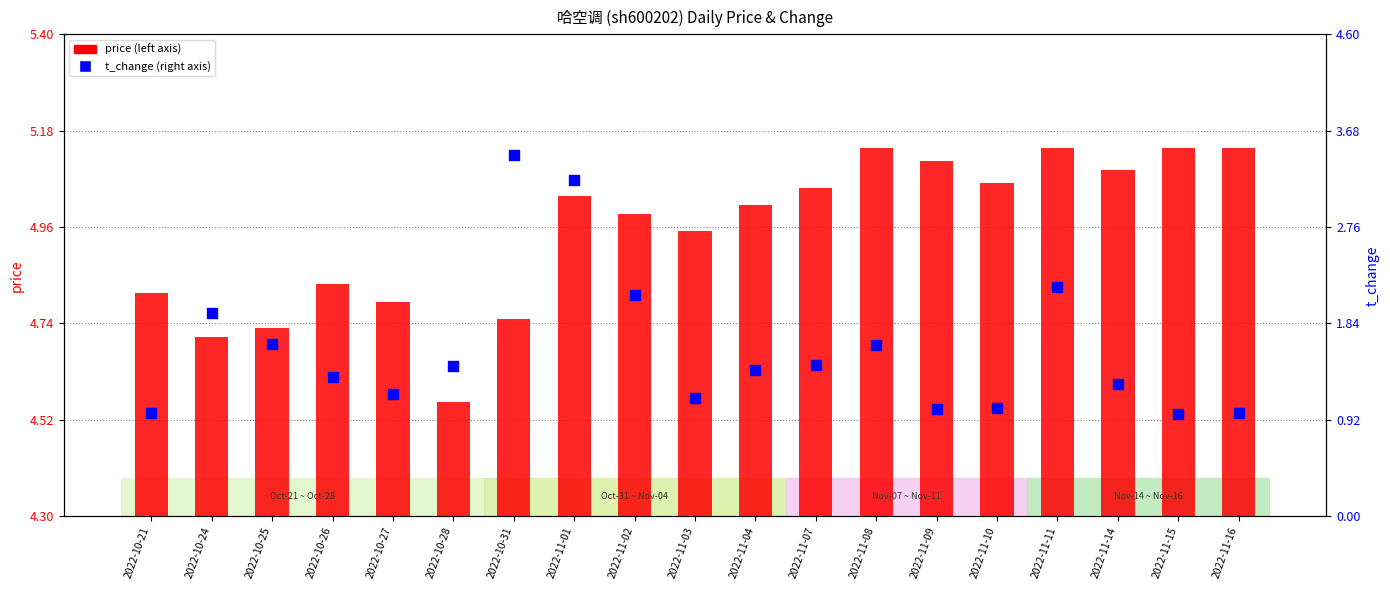

Is the value of t_change at 2022-11-07 greater than the value of price at 2022-11-02?

No